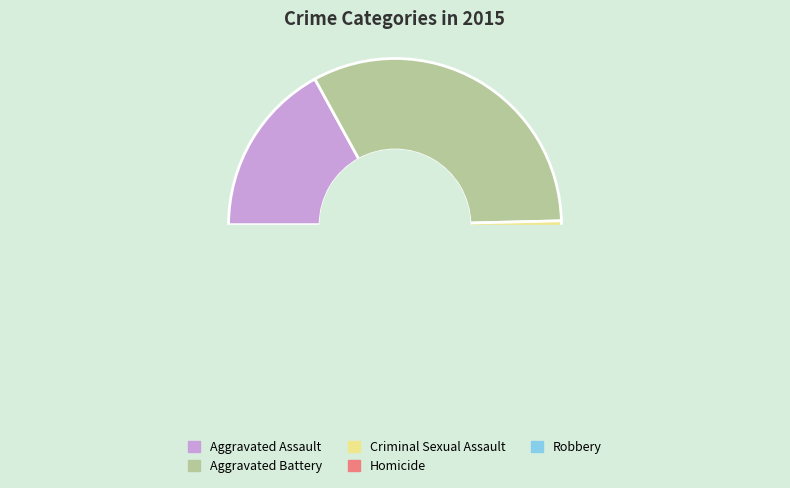

What percentage is NOT represented by Homicide?

98.3%